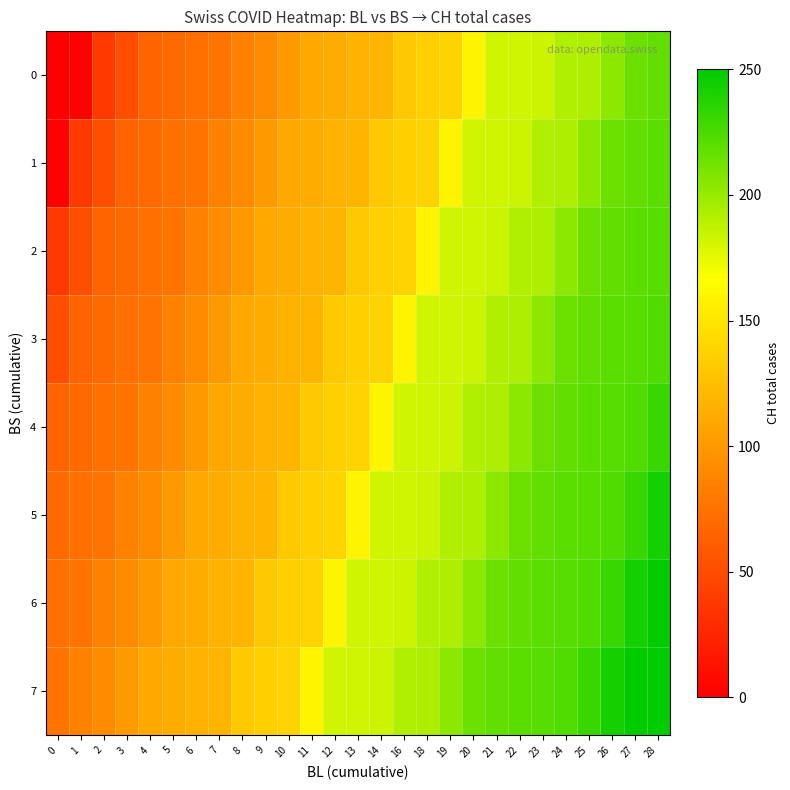

Reading right to left, what are all the values shown in this chart?

0: 28=217	27=214	26=204	25=193	24=192	23=183	22=182	21=182	20=160	19=138	18=135	16=131	14=119	13=117	12=113	11=111	10=100	9=91	8=84	7=76	6=74	5=70	4=66	3=51	2=38	1=1	0=0
1: 28=220	27=217	26=214	25=204	24=193	23=192	22=183	21=182	20=182	19=160	18=138	16=135	14=131	13=119	12=117	11=113	10=111	9=100	8=91	7=84	6=76	5=74	4=70	3=66	2=51	1=38	0=1
2: 28=221	27=220	26=217	25=214	24=204	23=193	22=192	21=183	20=182	19=182	18=160	16=138	14=135	13=131	12=119	11=117	10=113	9=111	8=100	7=91	6=84	5=76	4=74	3=70	2=66	1=51	0=38
3: 28=223	27=221	26=220	25=217	24=214	23=204	22=193	21=192	20=183	19=182	18=182	16=160	14=138	13=135	12=131	11=119	10=117	9=113	8=111	7=100	6=91	5=84	4=76	3=74	2=70	1=66	0=51
4: 28=231	27=223	26=221	25=220	24=217	23=214	22=204	21=193	20=192	19=183	18=182	16=182	14=160	13=138	12=135	11=131	10=119	9=117	8=113	7=111	6=100	5=91	4=84	3=76	2=74	1=70	0=66
5: 28=243	27=231	26=223	25=221	24=220	23=217	22=214	21=204	20=193	19=192	18=183	16=182	14=182	13=160	12=138	11=135	10=131	9=119	8=117	7=113	6=111	5=100	4=91	3=84	2=76	1=74	0=70
6: 28=249	27=243	26=231	25=223	24=221	23=220	22=217	21=214	20=204	19=193	18=192	16=183	14=182	13=182	12=160	11=138	10=135	9=131	8=119	7=117	6=113	5=111	4=100	3=91	2=84	1=76	0=74
7: 28=250	27=249	26=243	25=231	24=223	23=221	22=220	21=217	20=214	19=204	18=193	16=192	14=183	13=182	12=182	11=160	10=138	9=135	8=131	7=119	6=117	5=113	4=111	3=100	2=91	1=84	0=76